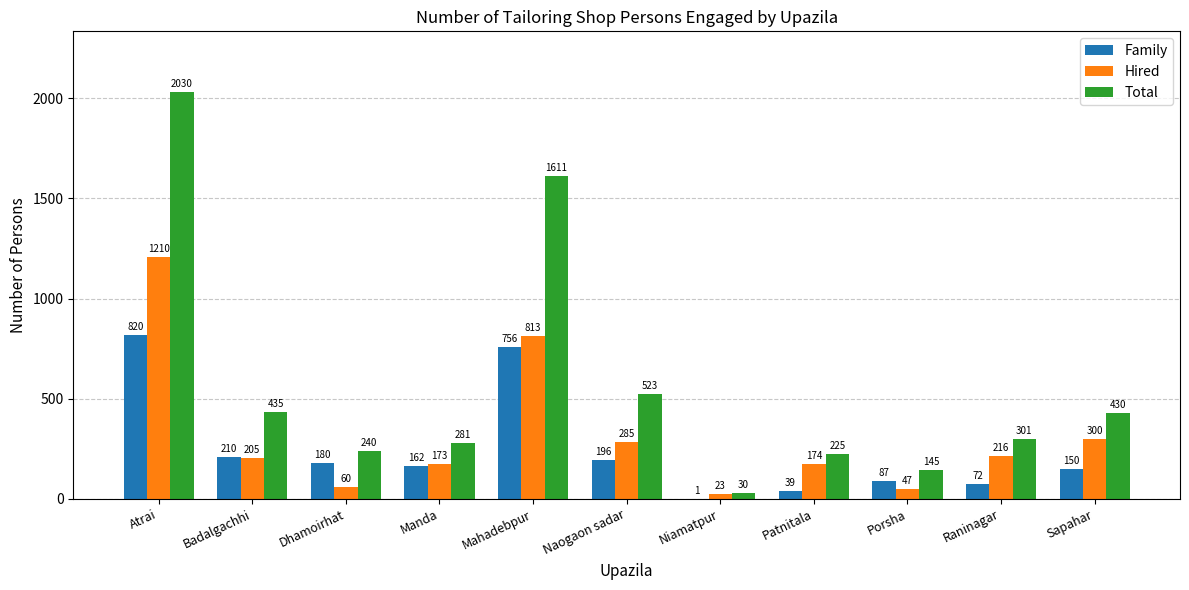

Which series has the largest total across all categories?

Total